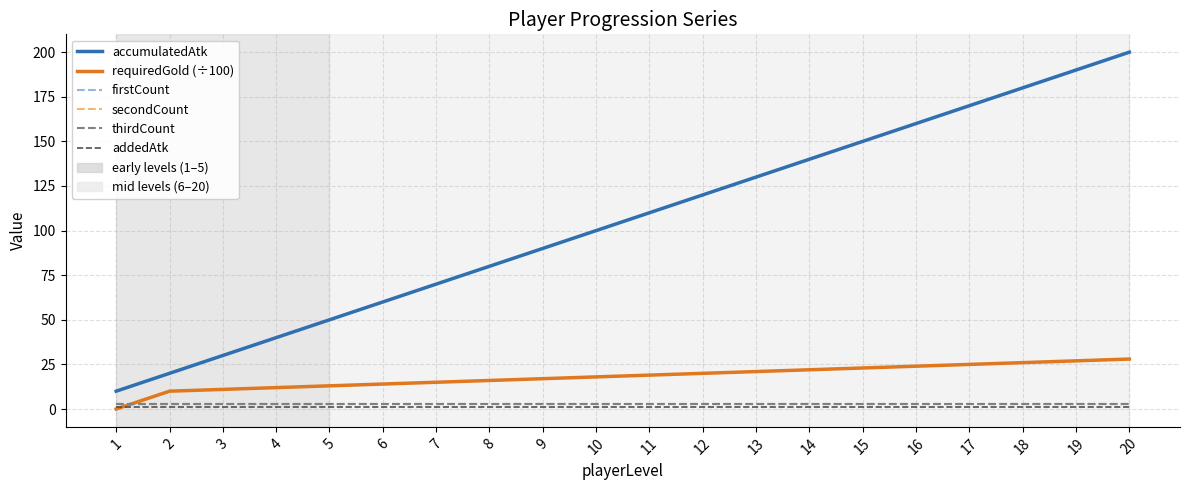

The firstCount series shows 1 at 19. True or false?

False